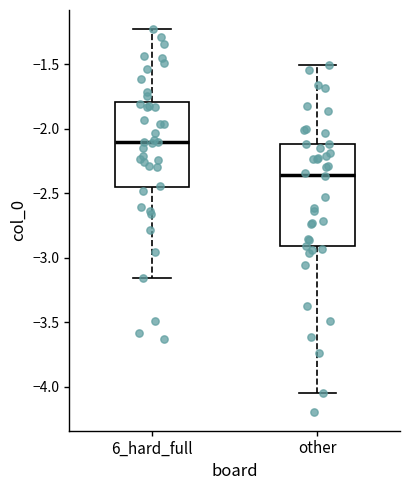

Which box is the tallest, from its lower edge to its upper edge?

other